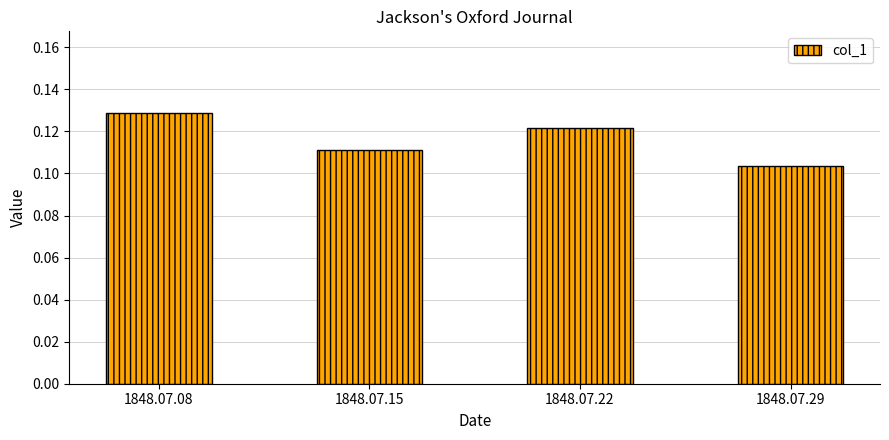

Count the values in the range 0 to 1.

4